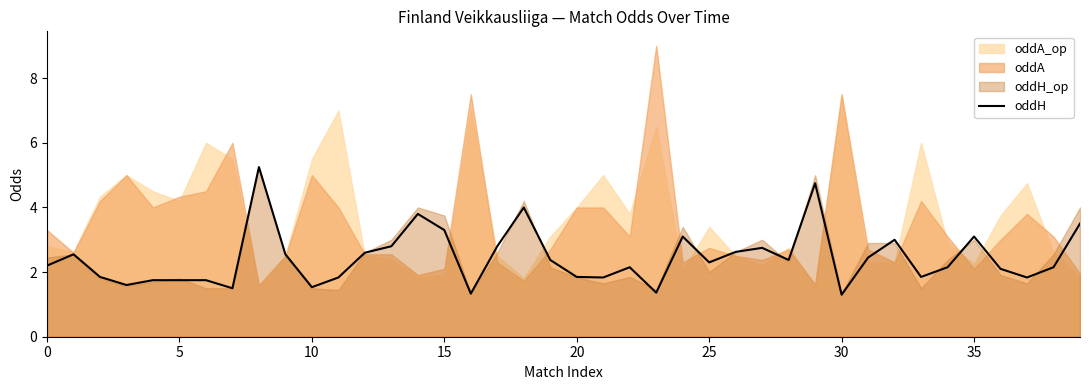

Is it true that the value at 22 is 3.6?

False